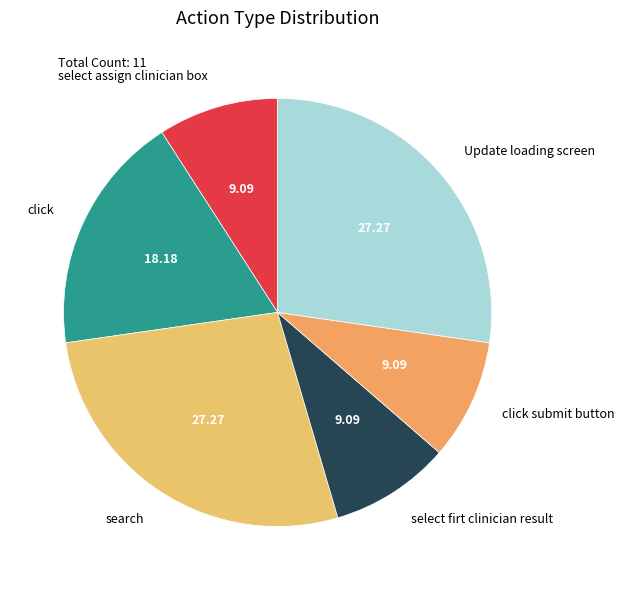

Do select firt clinician result and search together represent more than half of the pie?

No